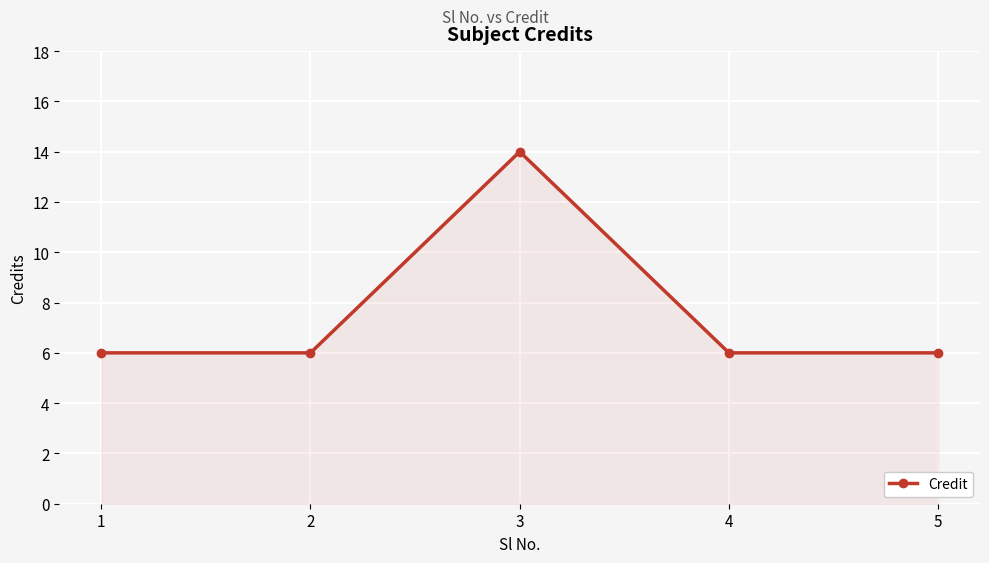

Which label corresponds to the largest value in the chart?

3